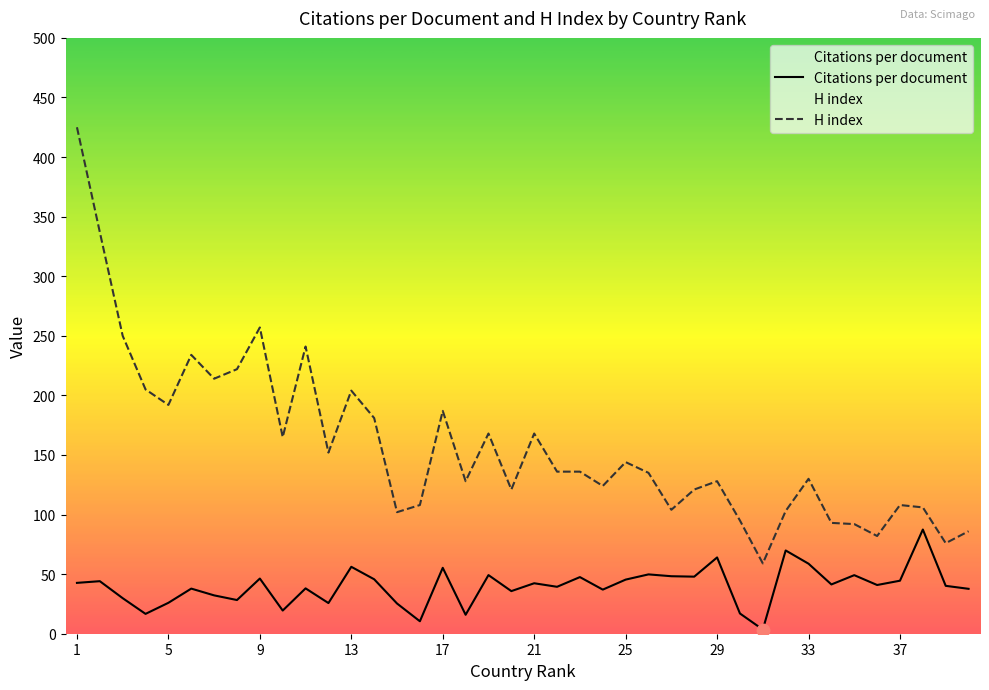

What are all the series names shown in the legend?

Citations per document, H index